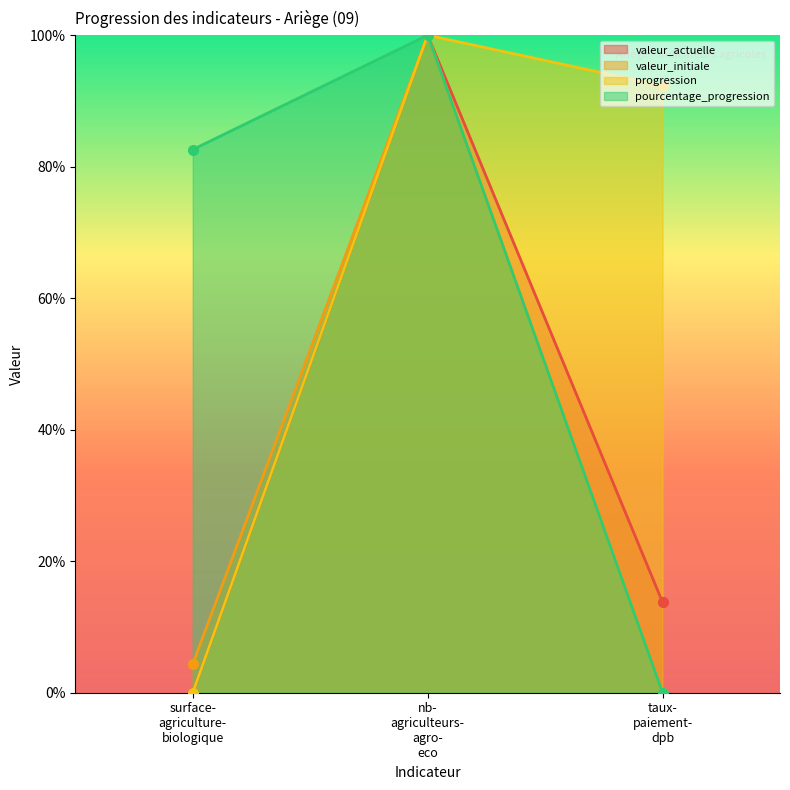

What is the difference between the maximum and minimum values in the valeur_actuelle series?

100.0